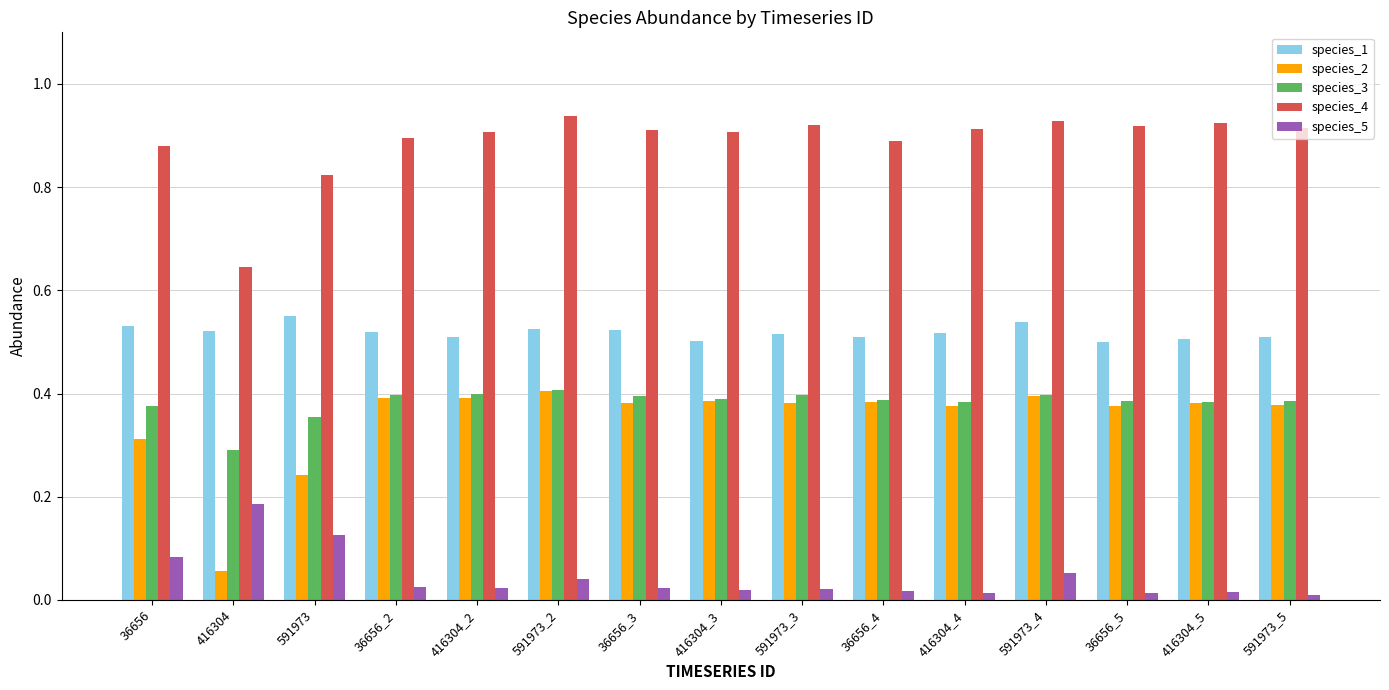

True or false: species_4 has a value of 0.9 at 416304_4.

True